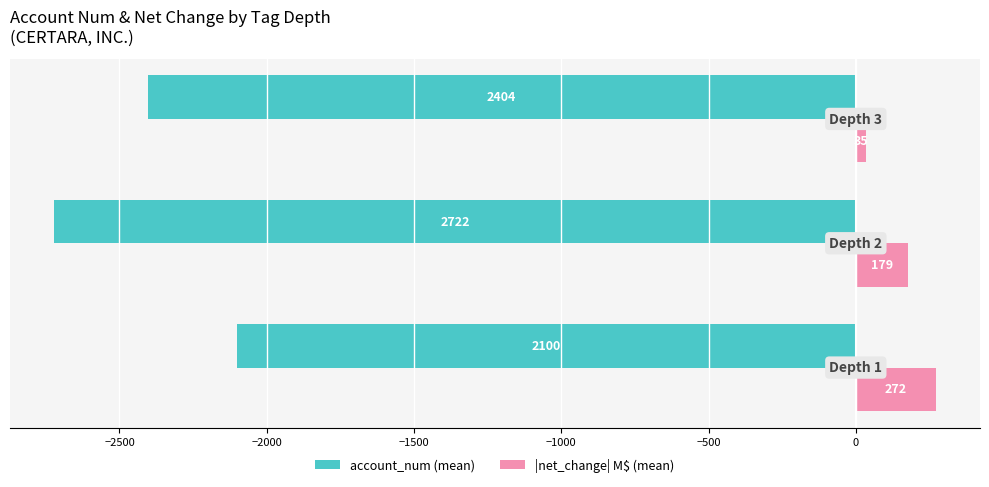

What is the lowest value of the account_num (mean) series?

-2722.0